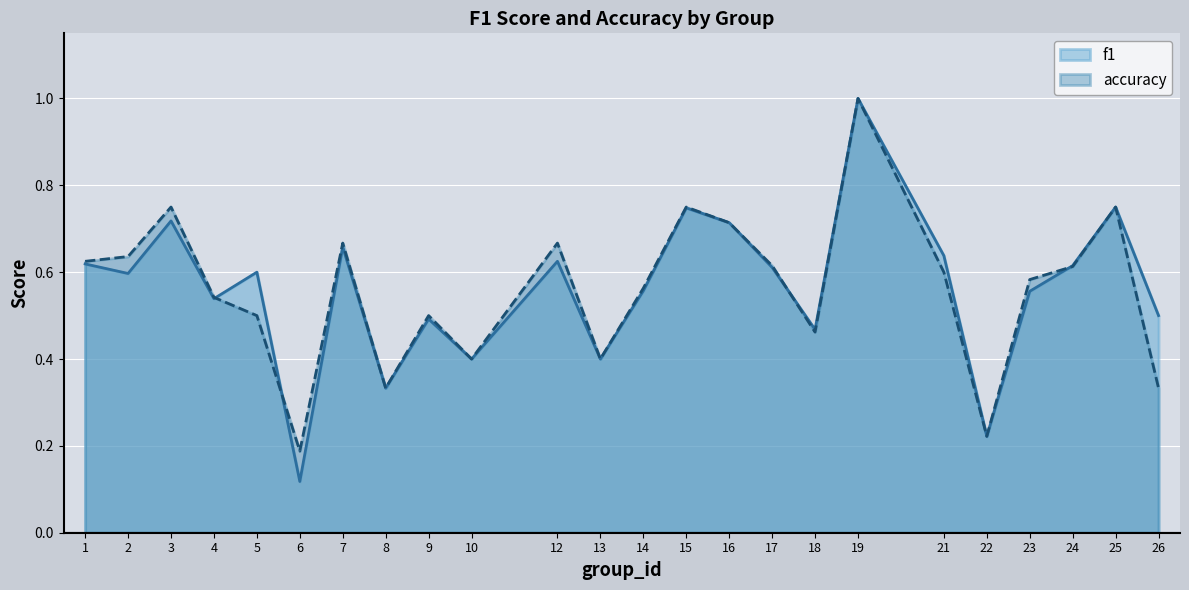

In accuracy, how many points are higher than both neighbors (excluding endpoints)?

7